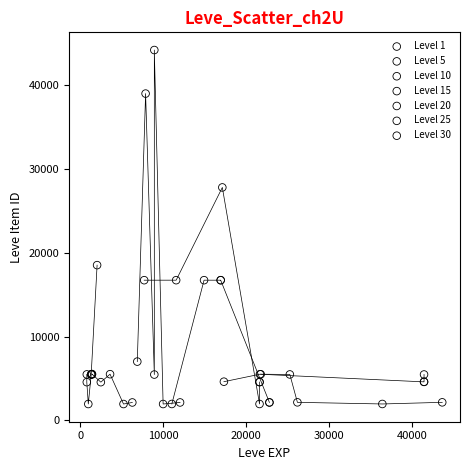

Which series reaches the maximum Y coordinate?

Level 10